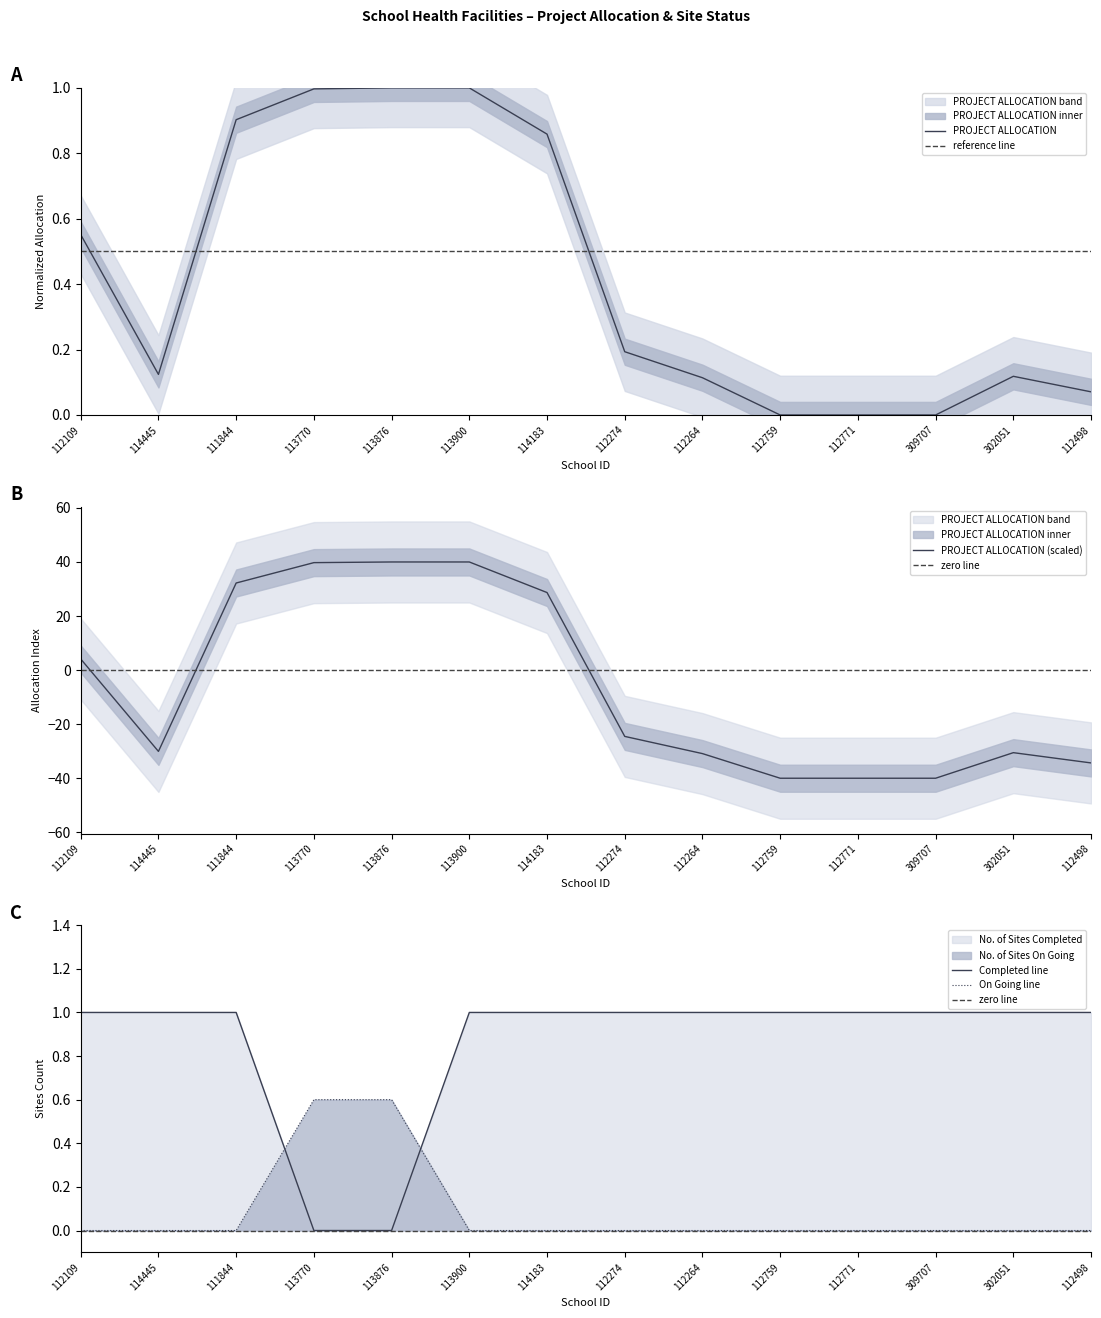

Which series ends up on top after the final intersection of No. of Sites Completed and No. of Sites On Going?

No. of Sites On Going